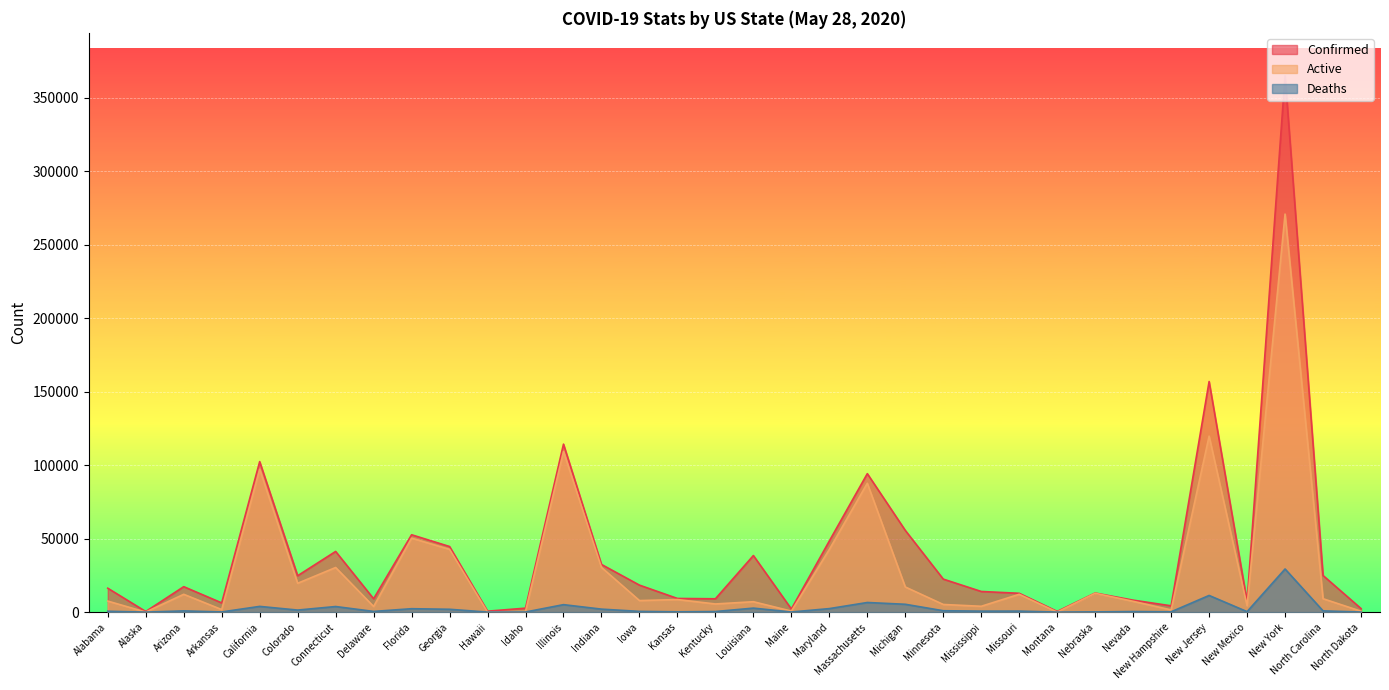

Reading left to right, extract all data points from this chart.

Confirmed: Alabama=16263	Alaska=413	Arizona=17318	Arkansas=6277	California=102411	Colorado=24767	Connecticut=41288	Delaware=9096	Florida=52634	Georgia=44638	Hawaii=644	Idaho=2699	Illinois=114306	Indiana=32437	Iowa=18369	Kansas=9291	Kentucky=9077	Louisiana=38497	Maine=2137	Maryland=48423	Massachusetts=94220	Michigan=55608	Minnesota=22464	Mississippi=14044	Missouri=12813	Montana=481	Nebraska=12984	Nevada=8150	New Hampshire=4286	New Jersey=156909	New Mexico=7252	New York=364965	North Carolina=24916	North Dakota=2439
Active: Alabama=7498	Alaska=37	Arizona=12123	Arkansas=1733	California=97155	Colorado=19621	Connecticut=30358	Delaware=3843	Florida=50315	Georgia=42705	Hawaii=34	Idaho=518	Illinois=109223	Indiana=30407	Iowa=7857	Kansas=8544	Kentucky=5553	Louisiana=7074	Maine=699	Maryland=42630	Massachusetts=87673	Michigan=17106	Minnesota=5208	Mississippi=3973	Missouri=12127	Montana=20	Nebraska=12831	Nevada=7347	New Hampshire=1513	New Jersey=119737	New Mexico=4359	New York=270849	North Carolina=9118	North Dakota=621
Deaths: Alabama=583	Alaska=10	Arizona=834	Arkansas=120	California=3895	Colorado=1392	Connecticut=3803	Delaware=475	Florida=2319	Georgia=1933	Hawaii=17	Idaho=81	Illinois=5083	Indiana=2032	Iowa=496	Kansas=213	Kentucky=400	Louisiana=2723	Maine=81	Maryland=2392	Massachusetts=6547	Michigan=5334	Minnesota=942	Mississippi=670	Missouri=696	Montana=17	Nebraska=153	Nevada=402	New Hampshire=223	New Jersey=11339	New Mexico=329	New York=29352	North Carolina=844	North Dakota=56